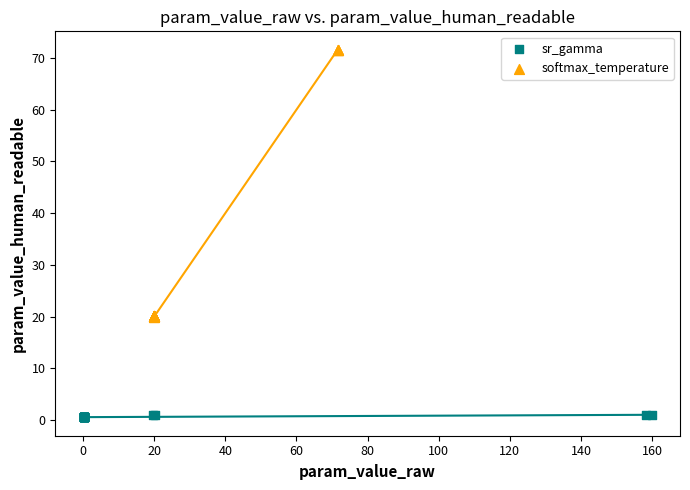

Which series has the widest spread of Y values?

softmax_temperature